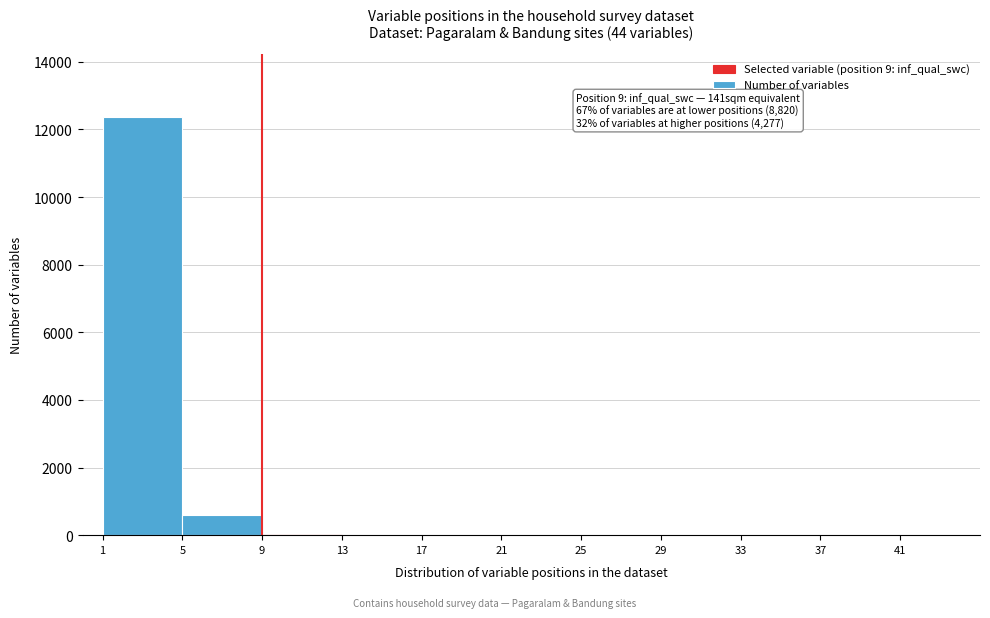

Which range on the x-axis has the tallest bar?

1 to 5